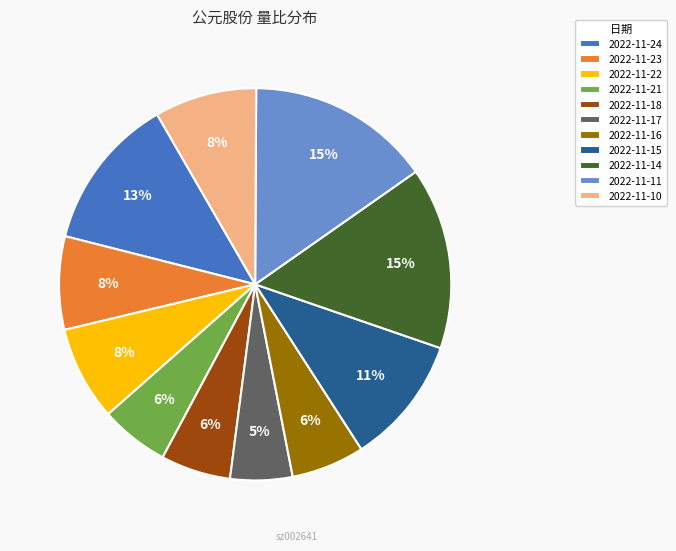

Which slice is the smallest?

2022-11-17